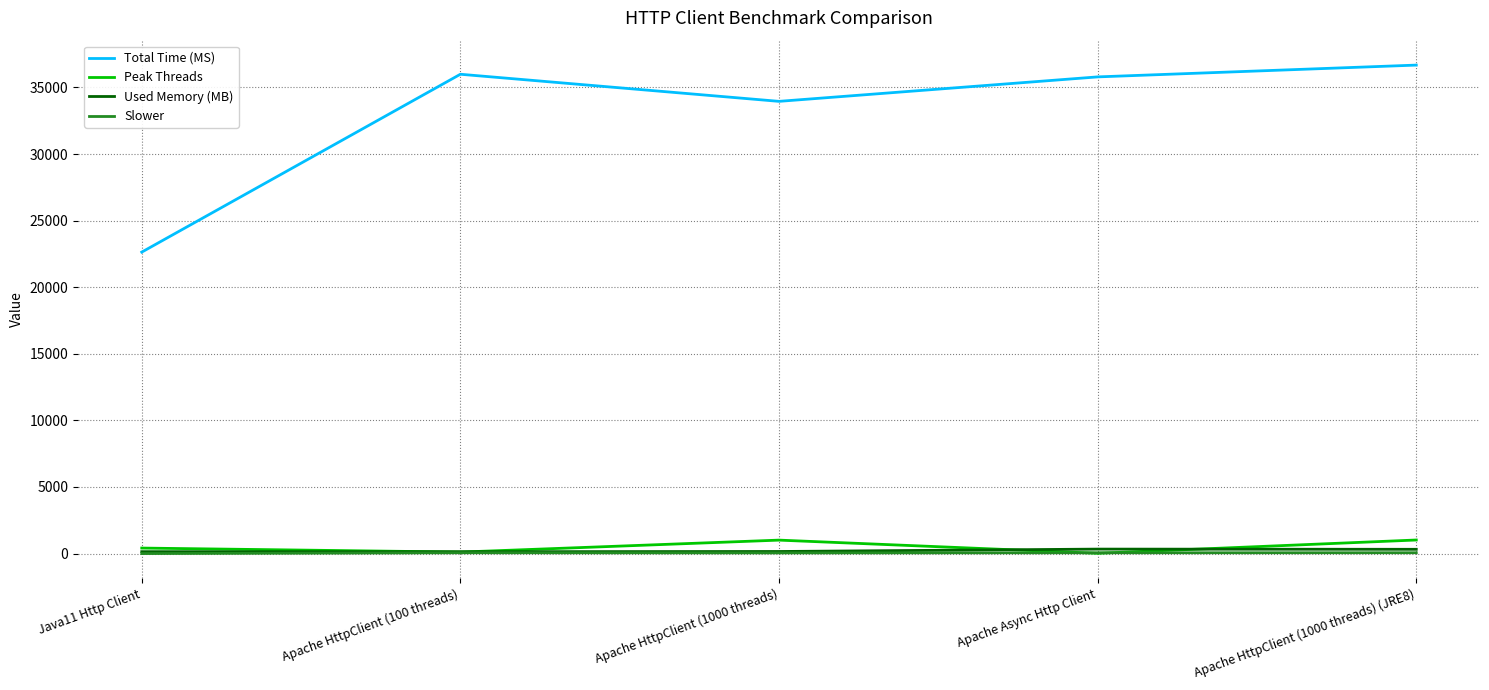

The value of Total Time (MS) at Apache HttpClient (1000 threads) (JRE8) is 63362.9. True or false?

False